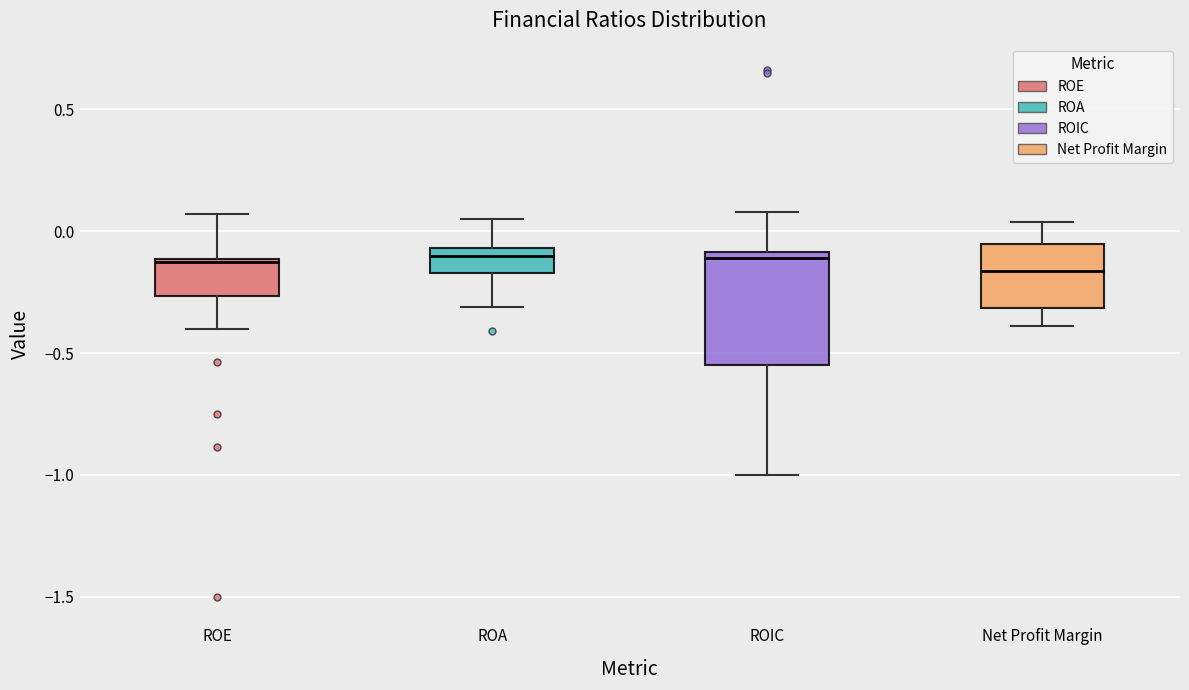

Reading left to right, read every box against the y-axis: the position of its median line, the range the box covers, and the ends of its whiskers. The values are not printed on the chart, so give them approximately, as read against the axis.

ROE: median -0.15, box -0.25 to -0.10, whiskers -0.40 to 0.05
ROA: median -0.10, box -0.15 to -0.05, whiskers -0.30 to 0.05
ROIC: median -0.10 (just below the box's upper edge), box -0.55 to -0.10, whiskers -1.00 to 0.10
Net Profit Margin: median -0.15, box -0.30 to -0.05, whiskers -0.40 to 0.05